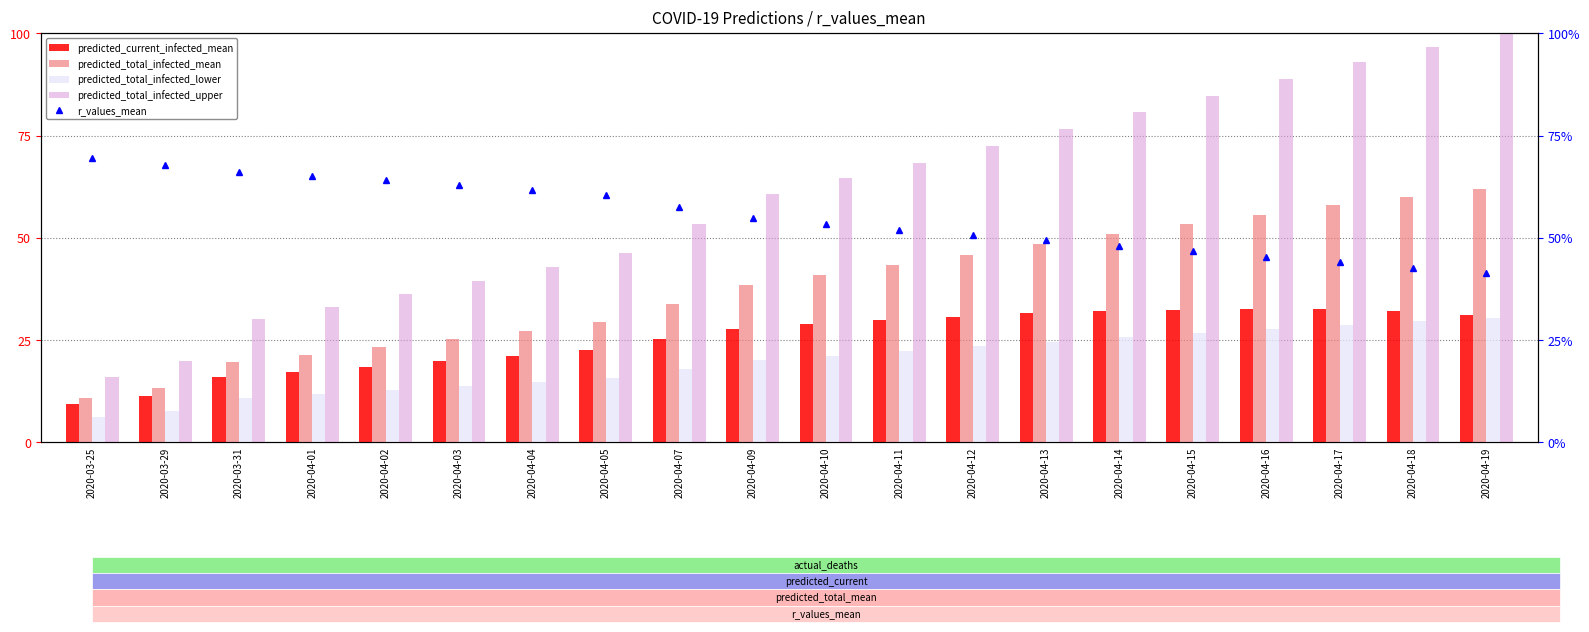

What is the label of the 17th bar from the right?

2020-04-01